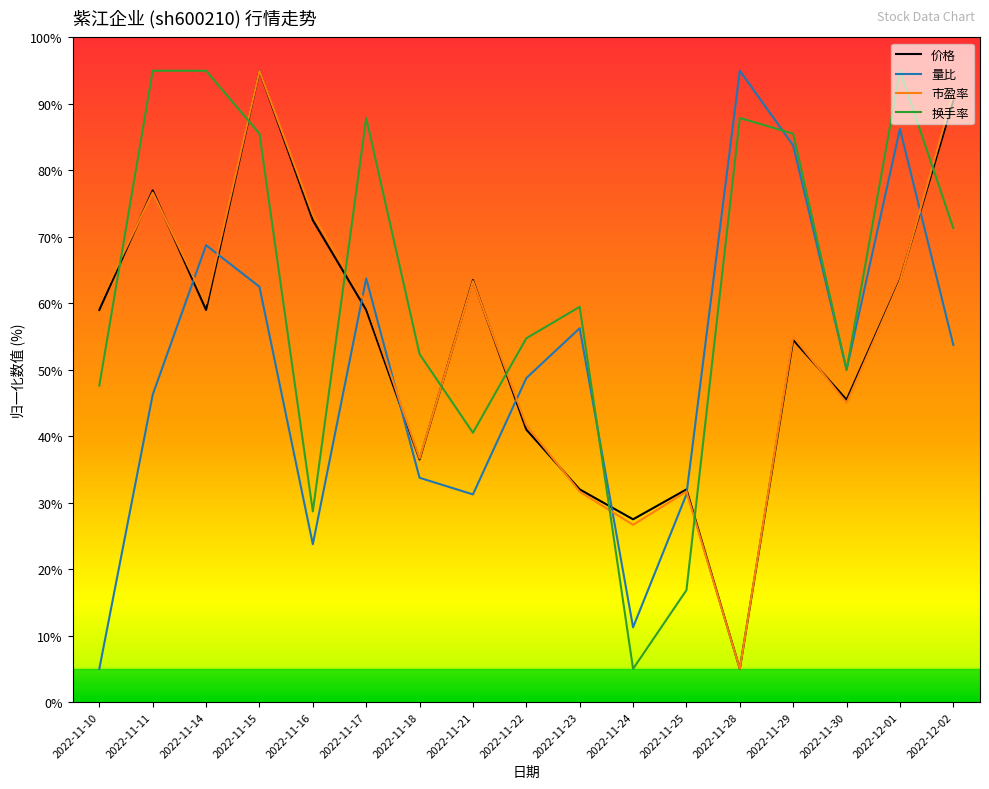

The value of 市盈率 at 2022-12-01 is 31.9. True or false?

False